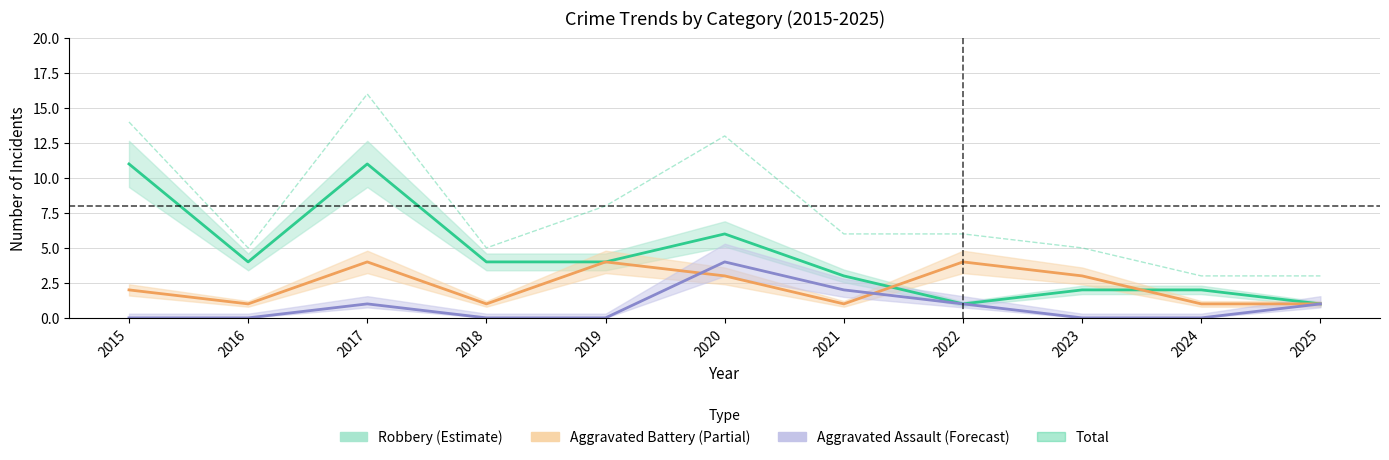

Reading left to right, extract all data points from this chart.

2015=14	2016=5	2017=16	2018=5	2019=8	2020=13	2021=6	2022=6	2023=5	2024=3	2025=3